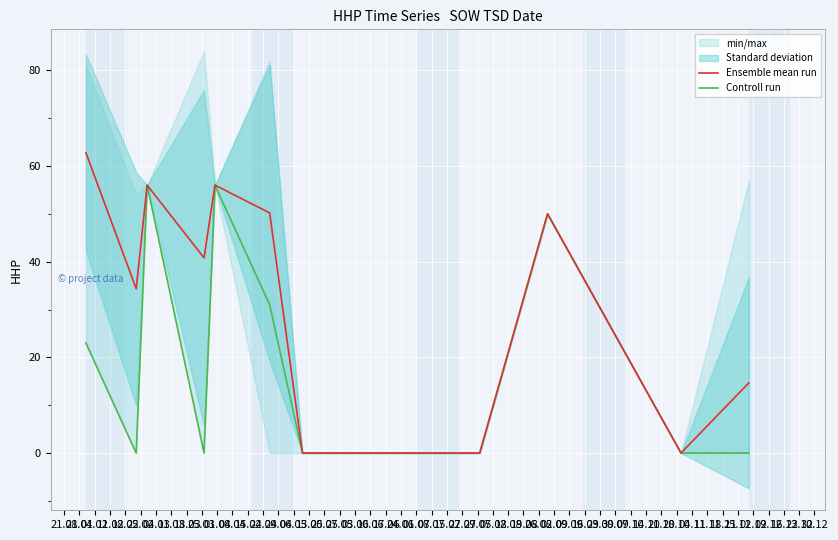

True or false: Ensemble mean run and Controll run cross at least once.

False